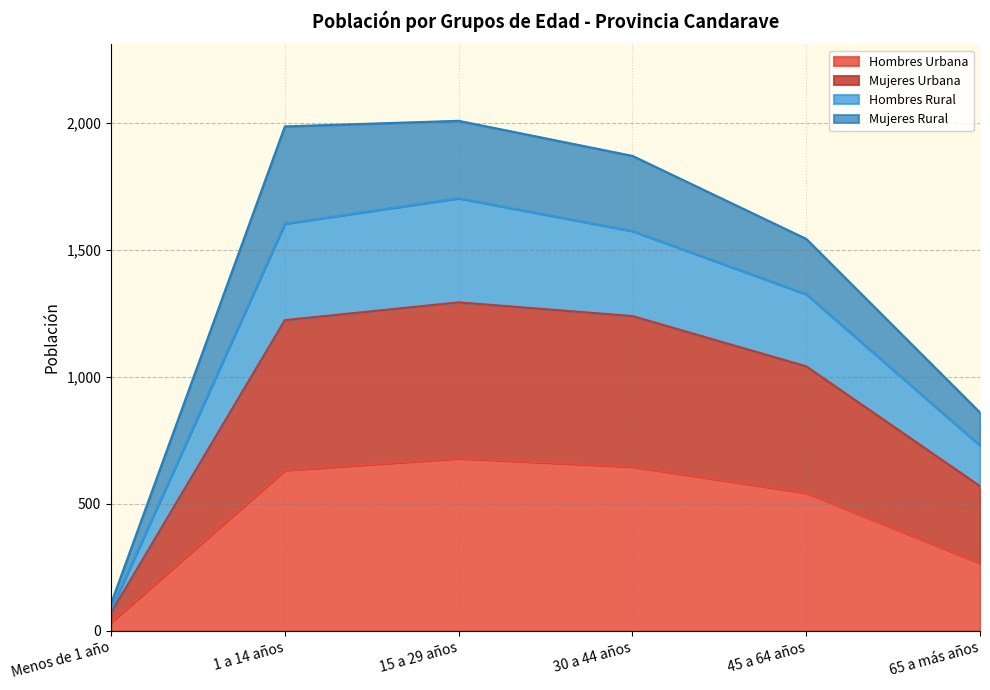

True or false: Hombres Urbana and Hombres Rural intersect in this chart.

False